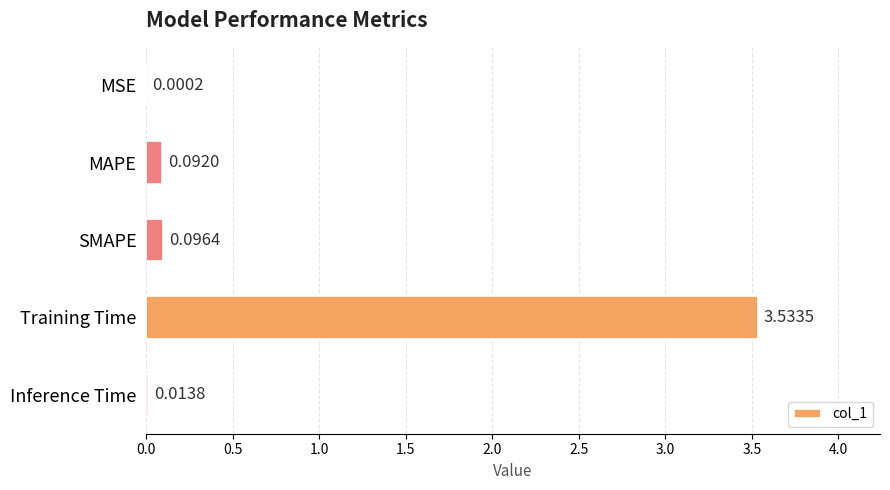

Which category has the highest value across all series?

Training Time